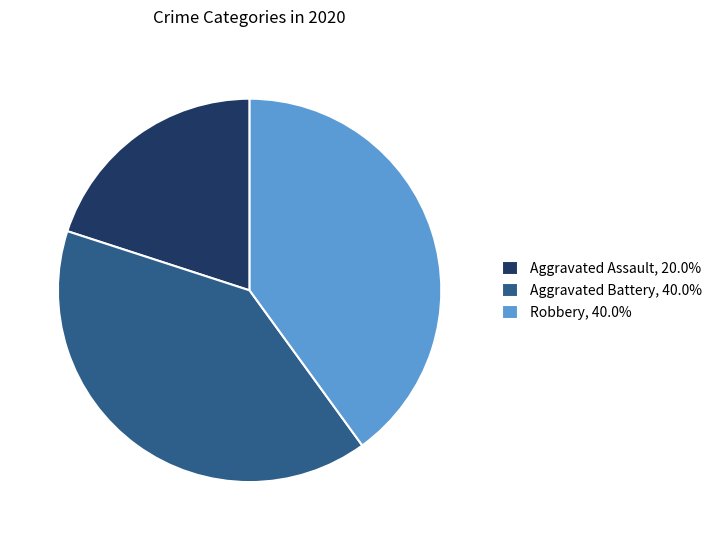

Approximately how many times larger is the value at Aggravated Battery compared to Aggravated Assault?

2.0